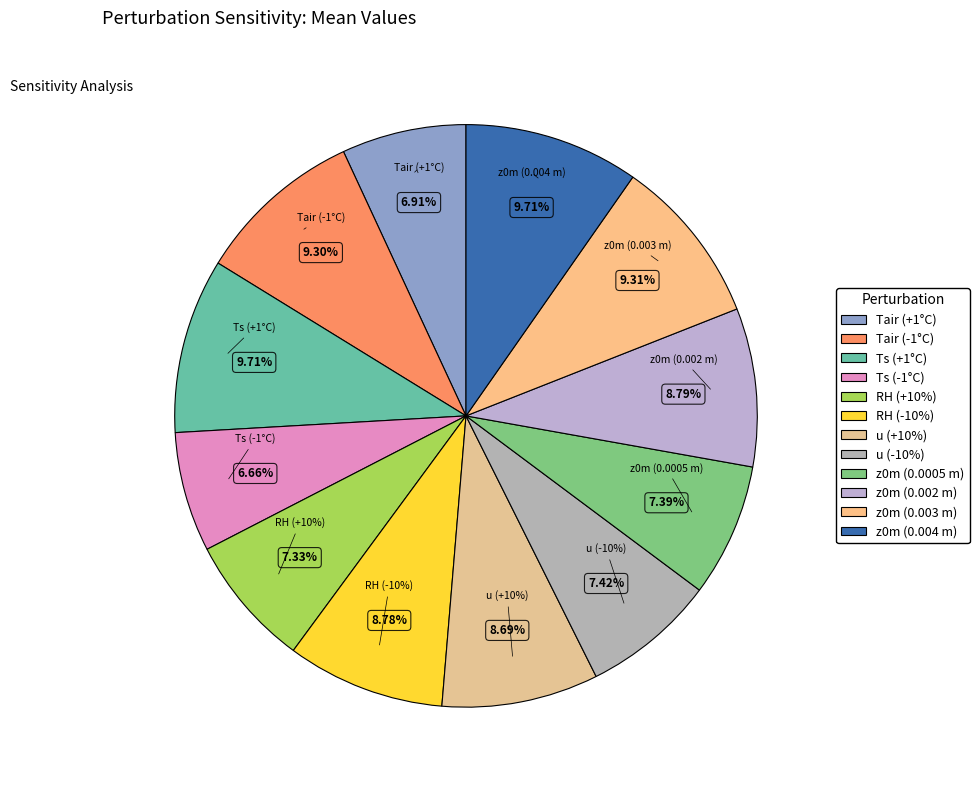

How many slices are in this pie chart?

12